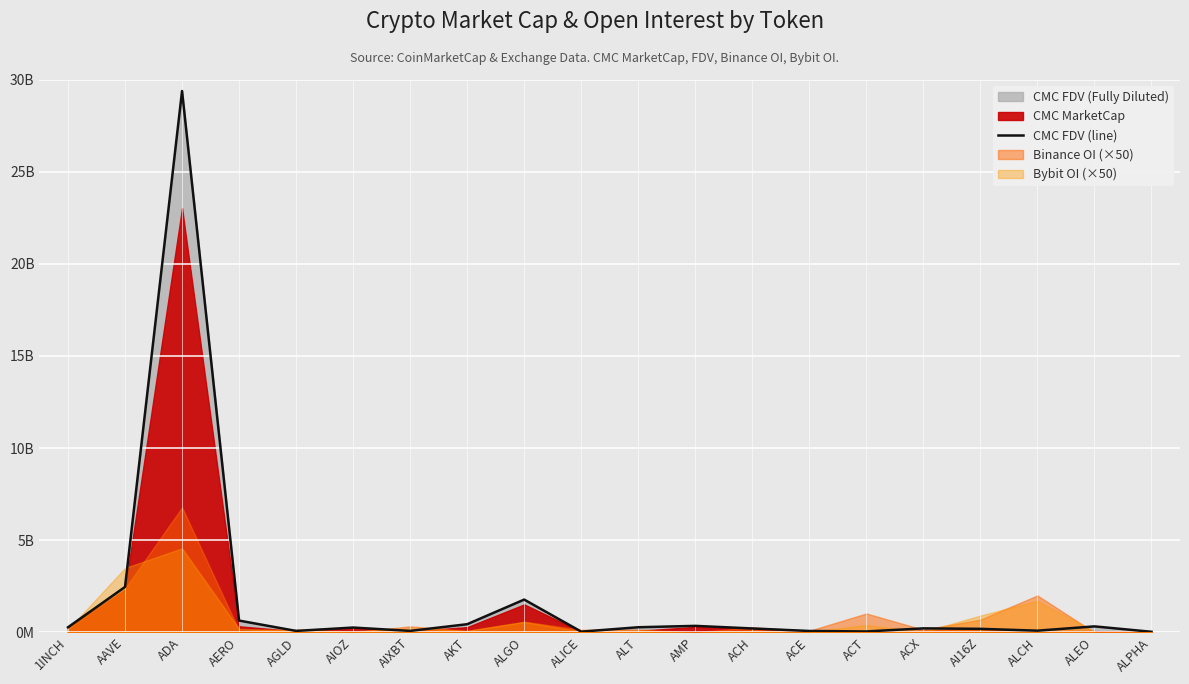

Which has a higher value, 1INCH or ALGO?

ALGO